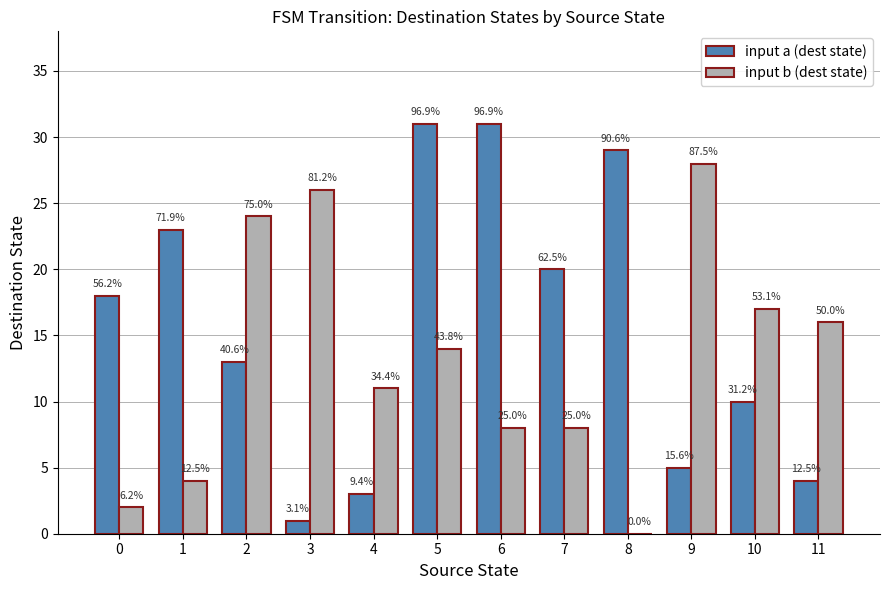

What are all the series names shown in the legend?

input a (dest state), input b (dest state)